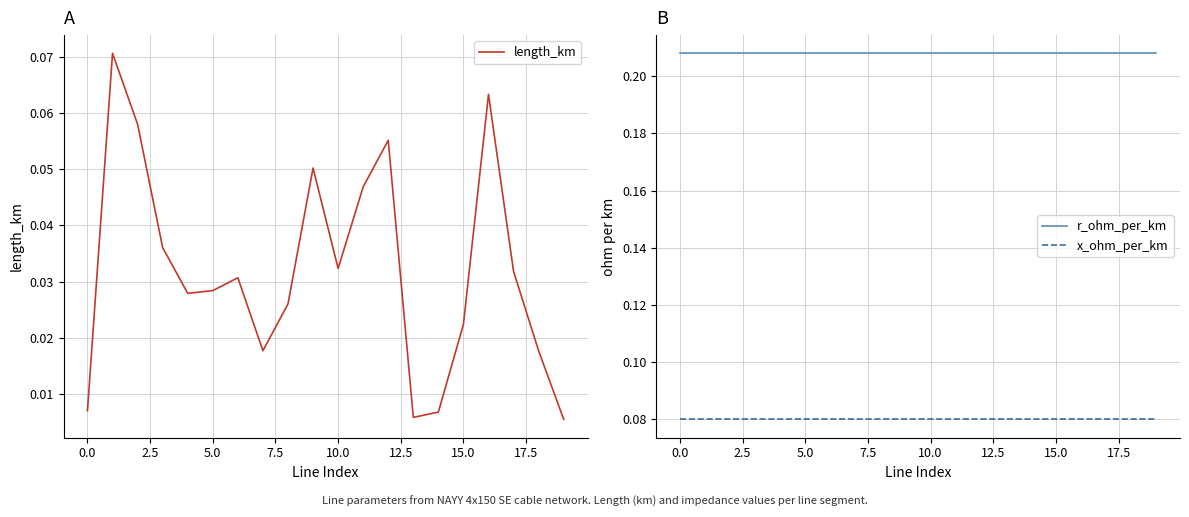

Reading right to left, extract all data points from this chart.

length_km: 0.0	0.0	0.0	0.1	0.0	0.0	0.0	0.1	0.0	0.0	0.1	0.0	0.0	0.0	0.0	0.0	0.0	0.1	0.1	0.0
r_ohm_per_km: 0.2	0.2	0.2	0.2	0.2	0.2	0.2	0.2	0.2	0.2	0.2	0.2	0.2	0.2	0.2	0.2	0.2	0.2	0.2	0.2
x_ohm_per_km: 0.1	0.1	0.1	0.1	0.1	0.1	0.1	0.1	0.1	0.1	0.1	0.1	0.1	0.1	0.1	0.1	0.1	0.1	0.1	0.1